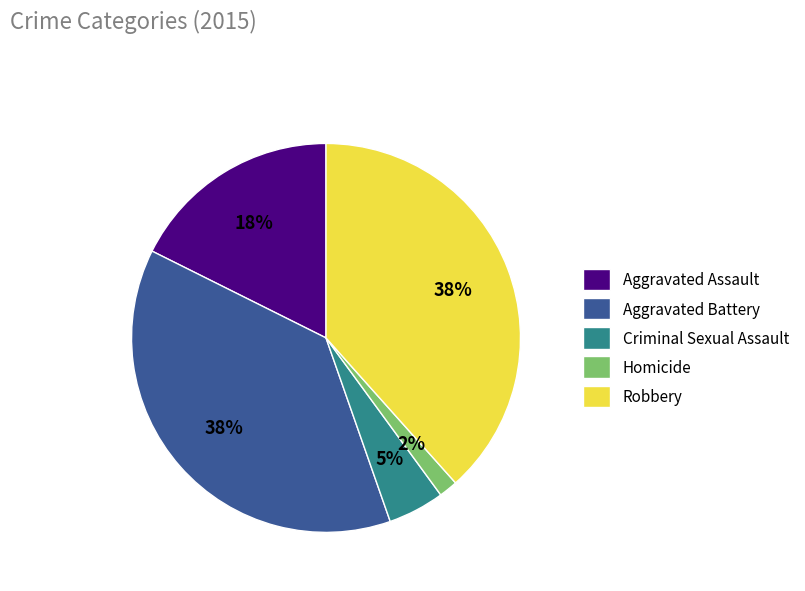

Which category has the smallest portion of the pie?

Homicide